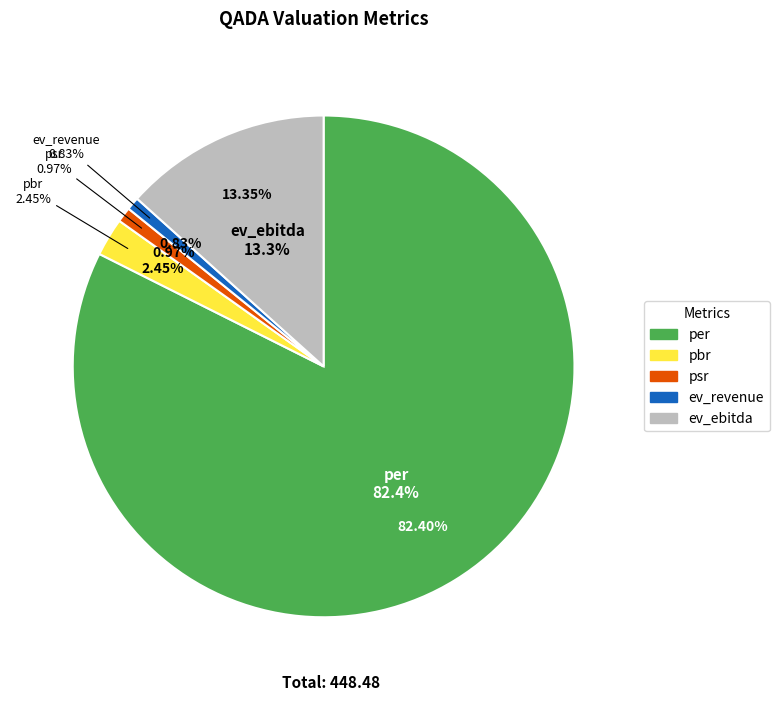

Count the number of slices in the pie.

5